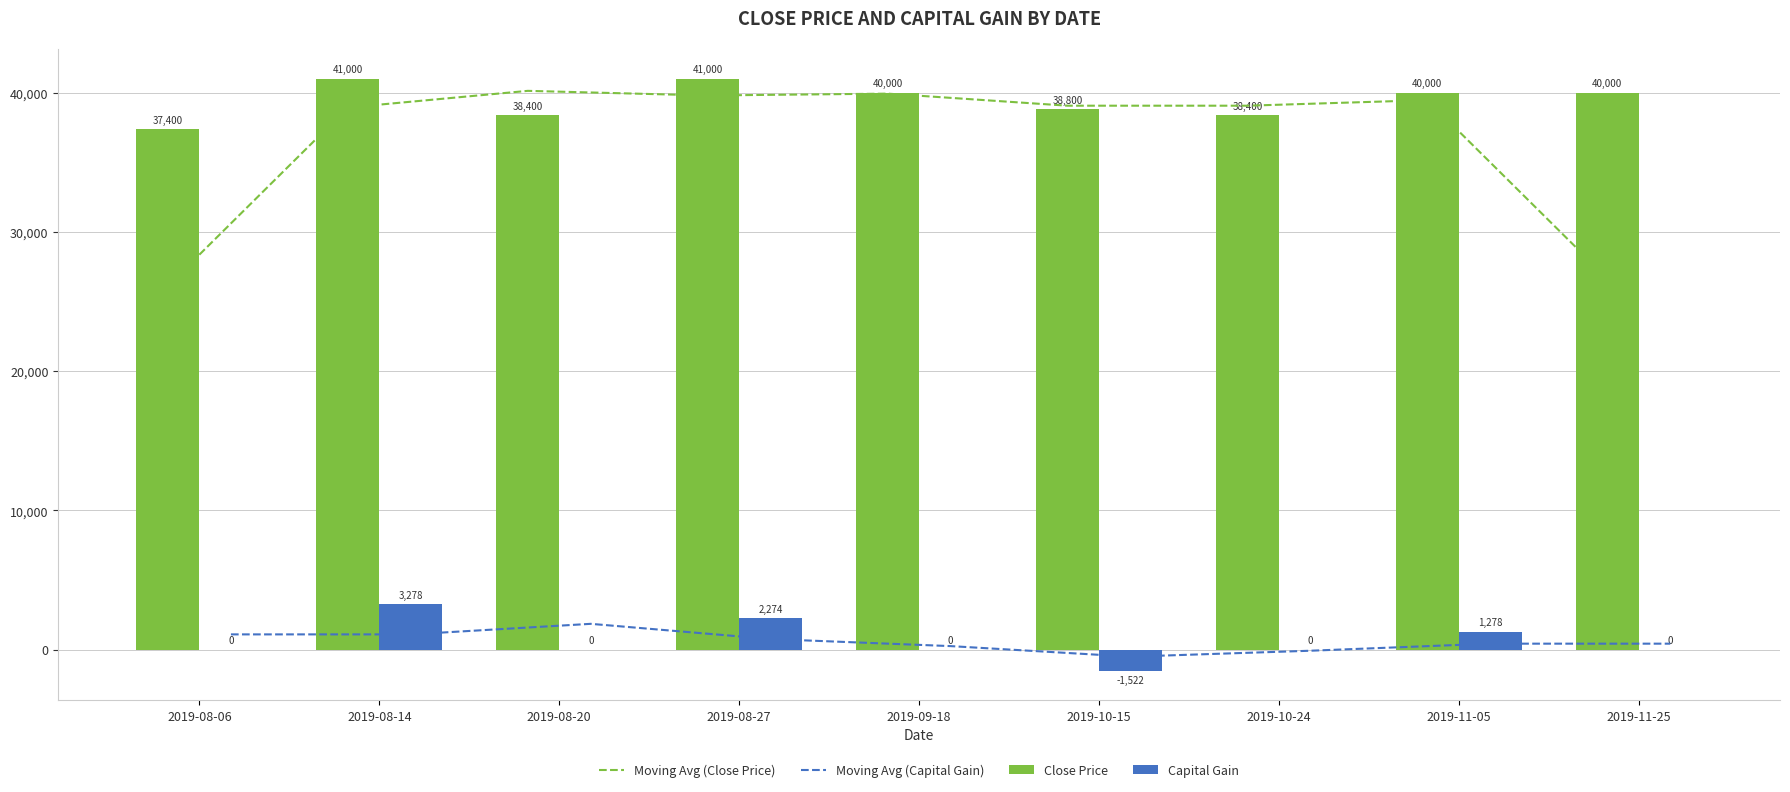

What position from the right is 2019-11-05?

2